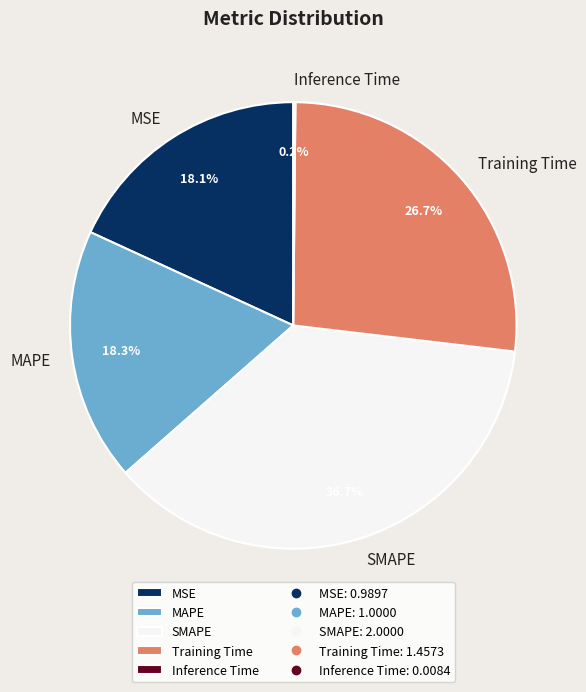

True or false: MAPE accounts for 18% of the total.

True